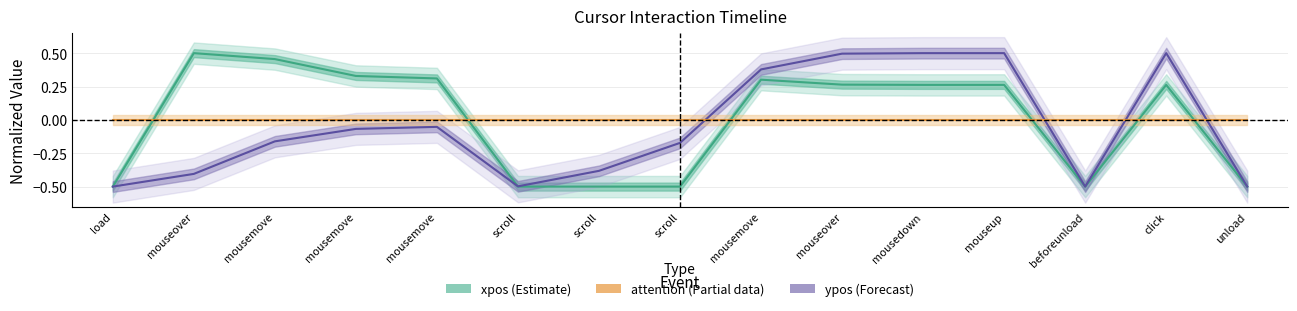

Does the chart display data point markers on the line(s)?

No